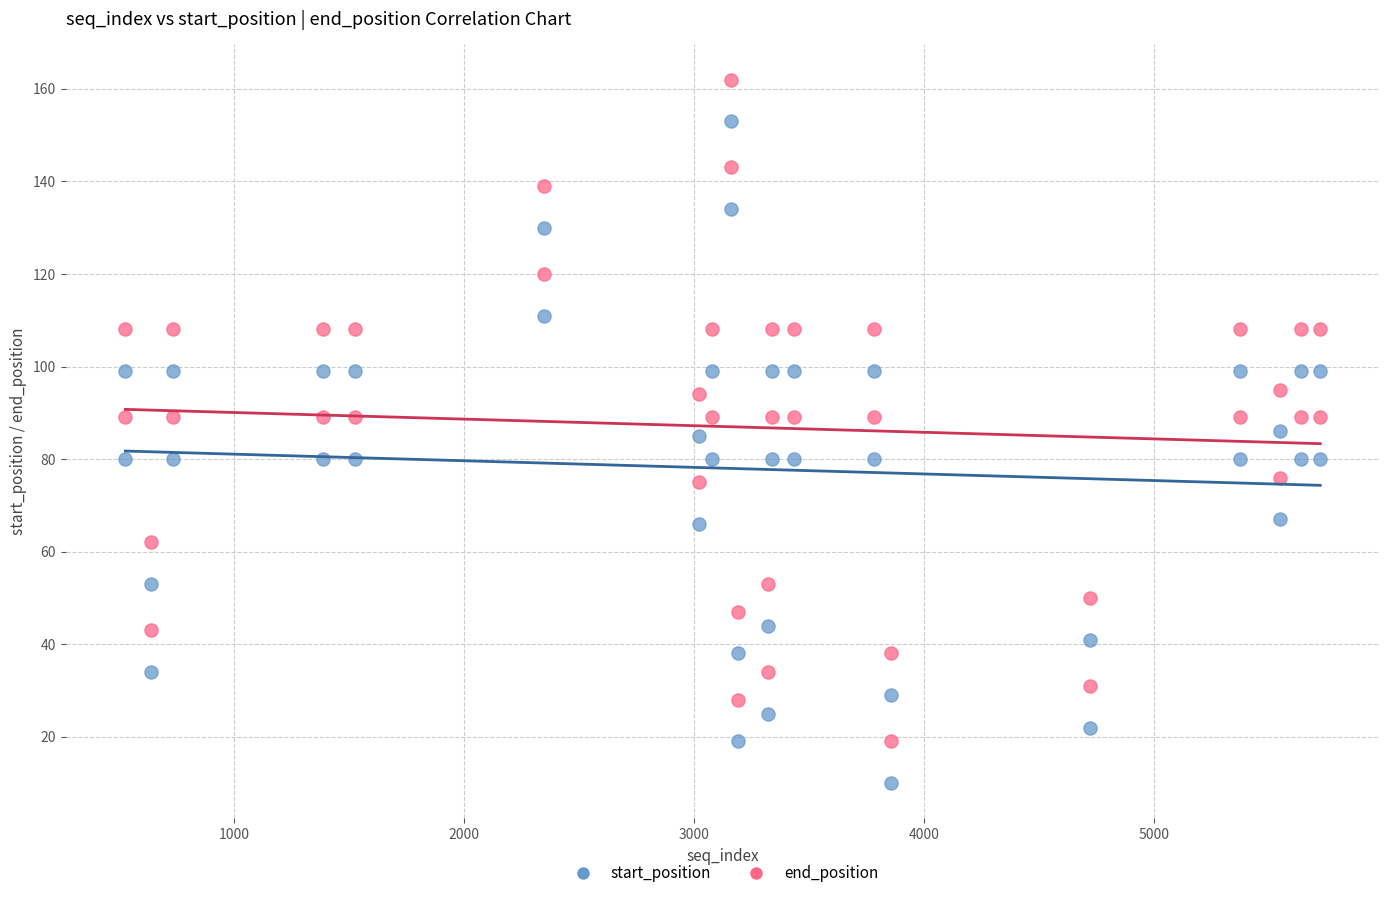

Which series contains the lowest Y value?

start_position